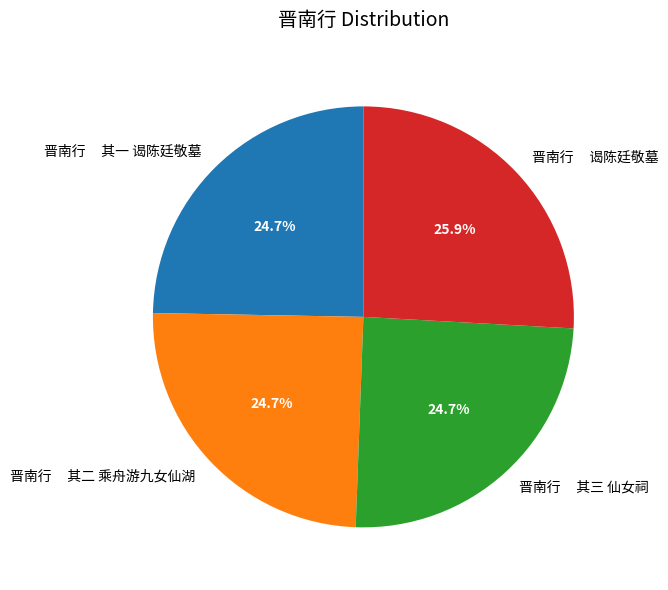

Combined, do 晋南行 其三 仙女祠 and 晋南行 其一 谒陈廷敬墓 account for over 50%?

No